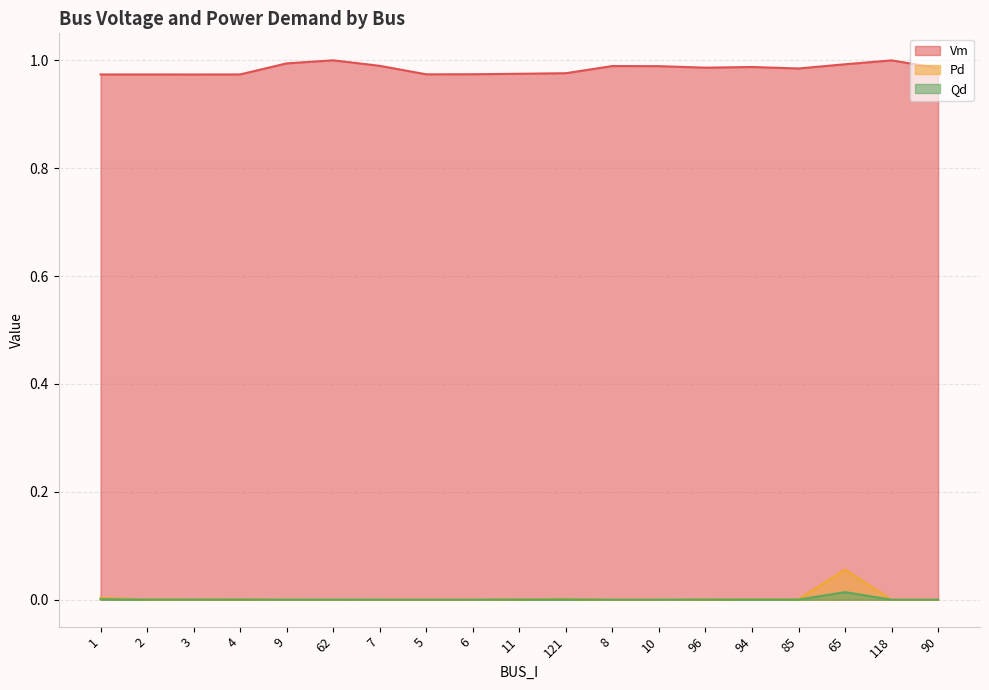

Between 2 and 3, which is larger?

2